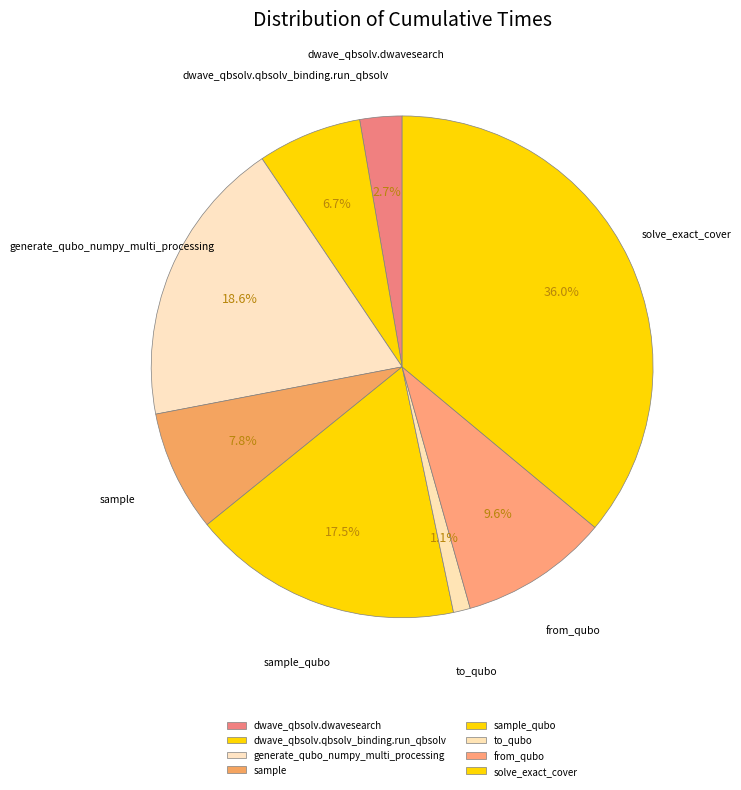

Is there a majority slice in this chart?

No